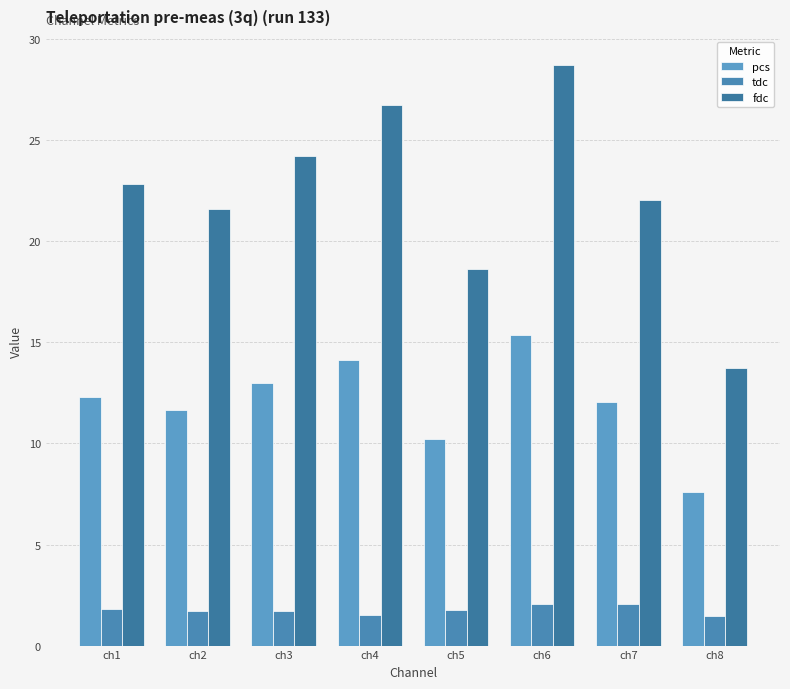

How many bars are there in each group?

3